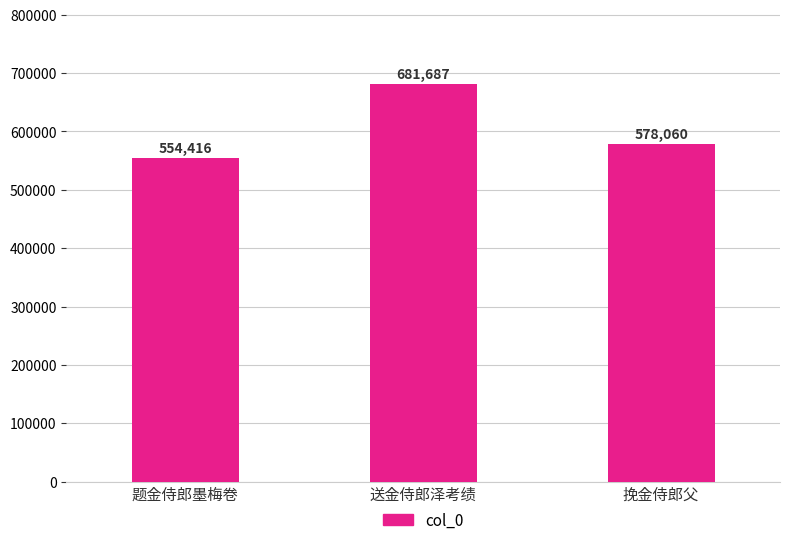

What is the maximum value shown in the chart?

681687